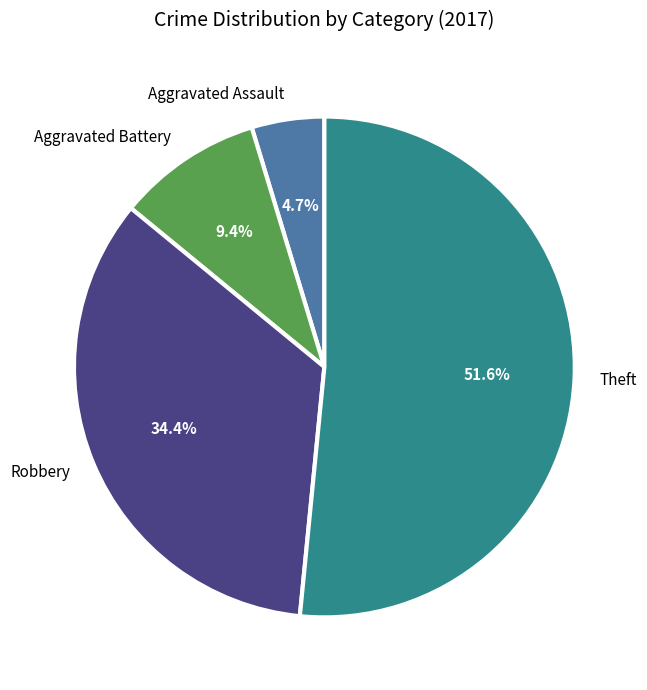

What is the smallest slice in the pie chart?

Aggravated Assault